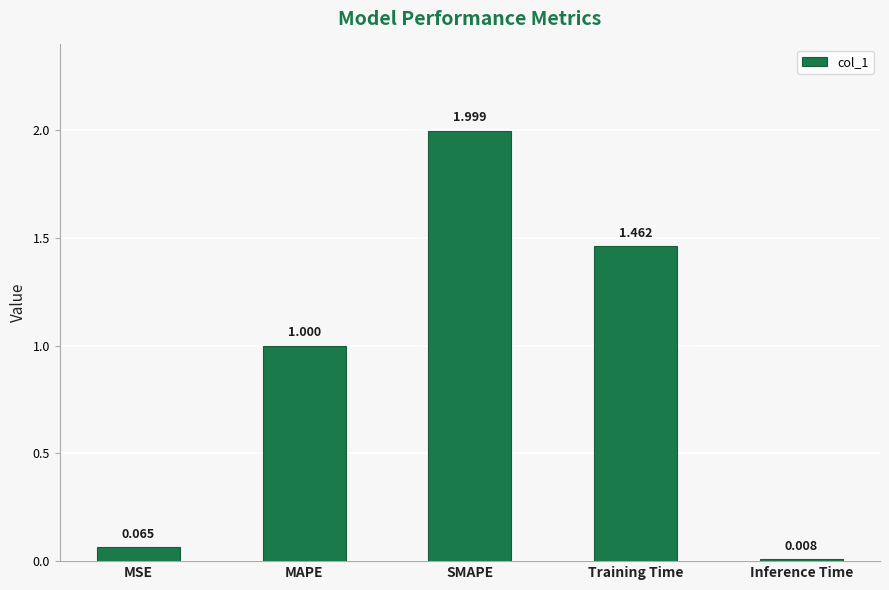

What is the average value?

0.9